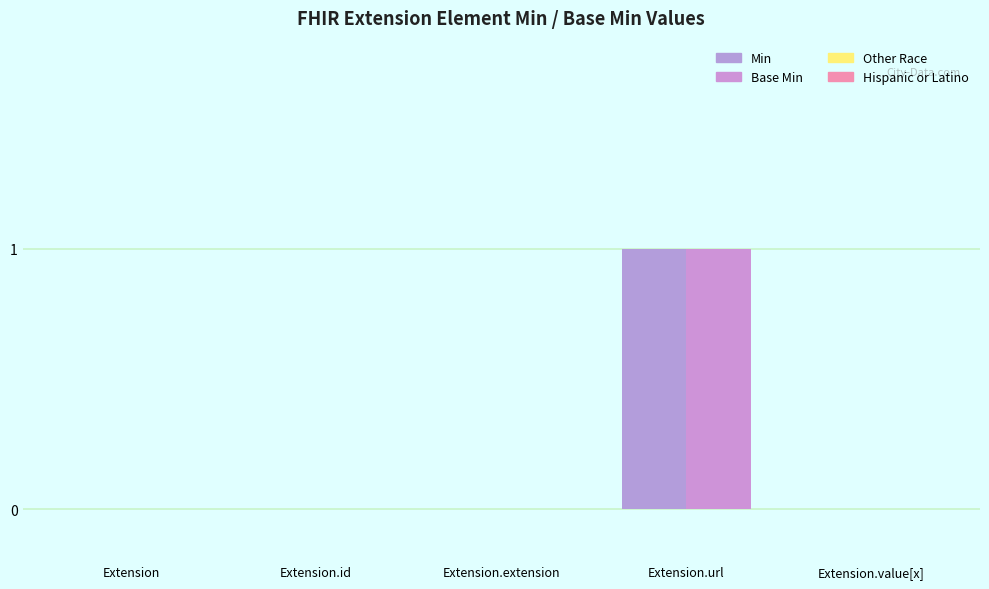

Reading left to right, what are all the values shown in this chart?

Min: 0	0	0	1	0
Base Min: 0	0	0	1	0